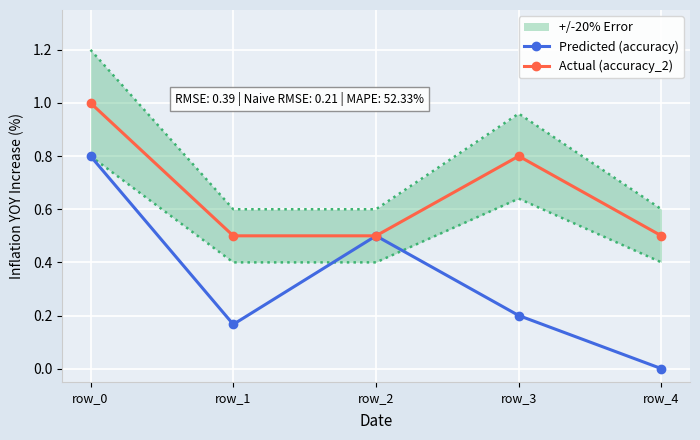

Where is Actual (accuracy_2) nearest to the value 0?

row_1